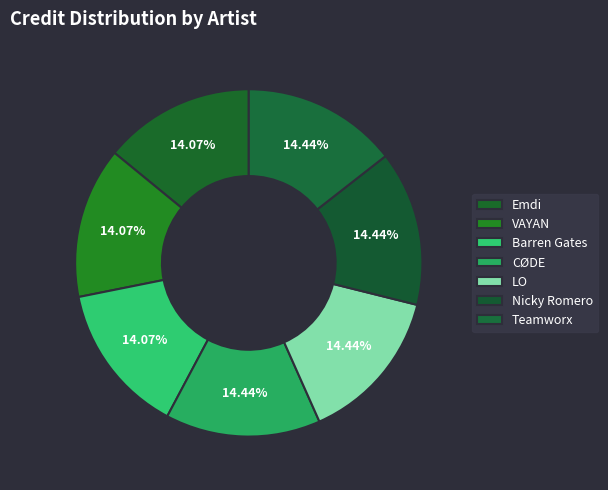

How many slices are in this pie chart?

7